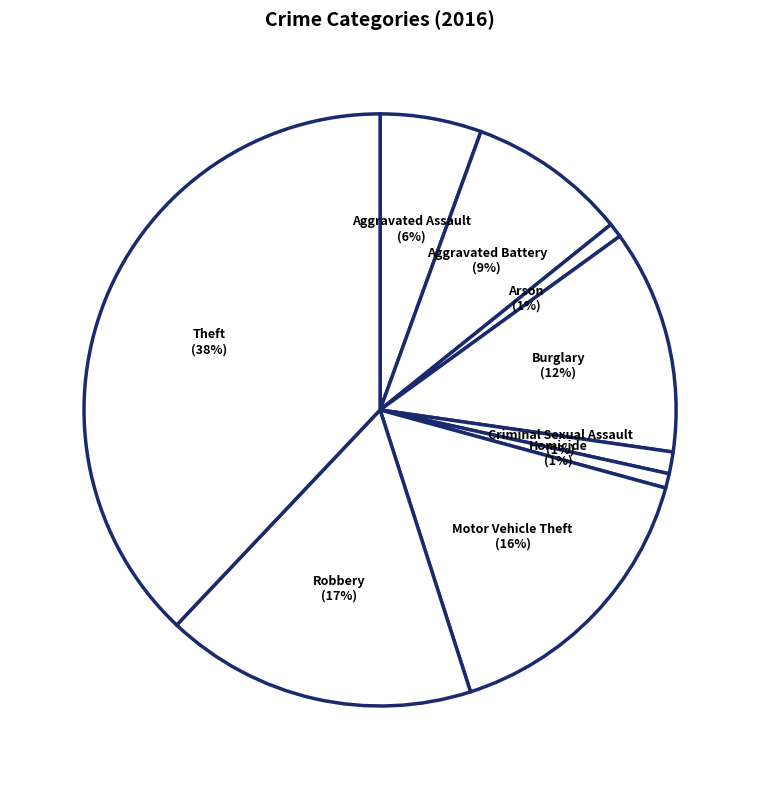

Count the number of slices in the pie.

9